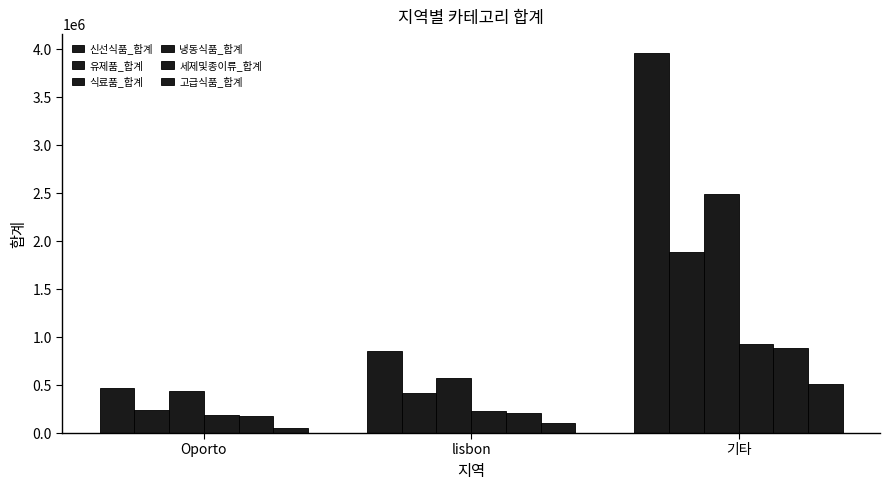

Which category has the lowest value across all series?

Oporto